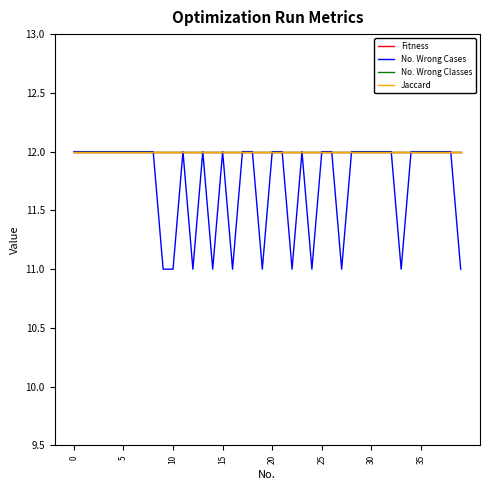

True or false: No. Wrong Cases and Fitness cross at least once.

False